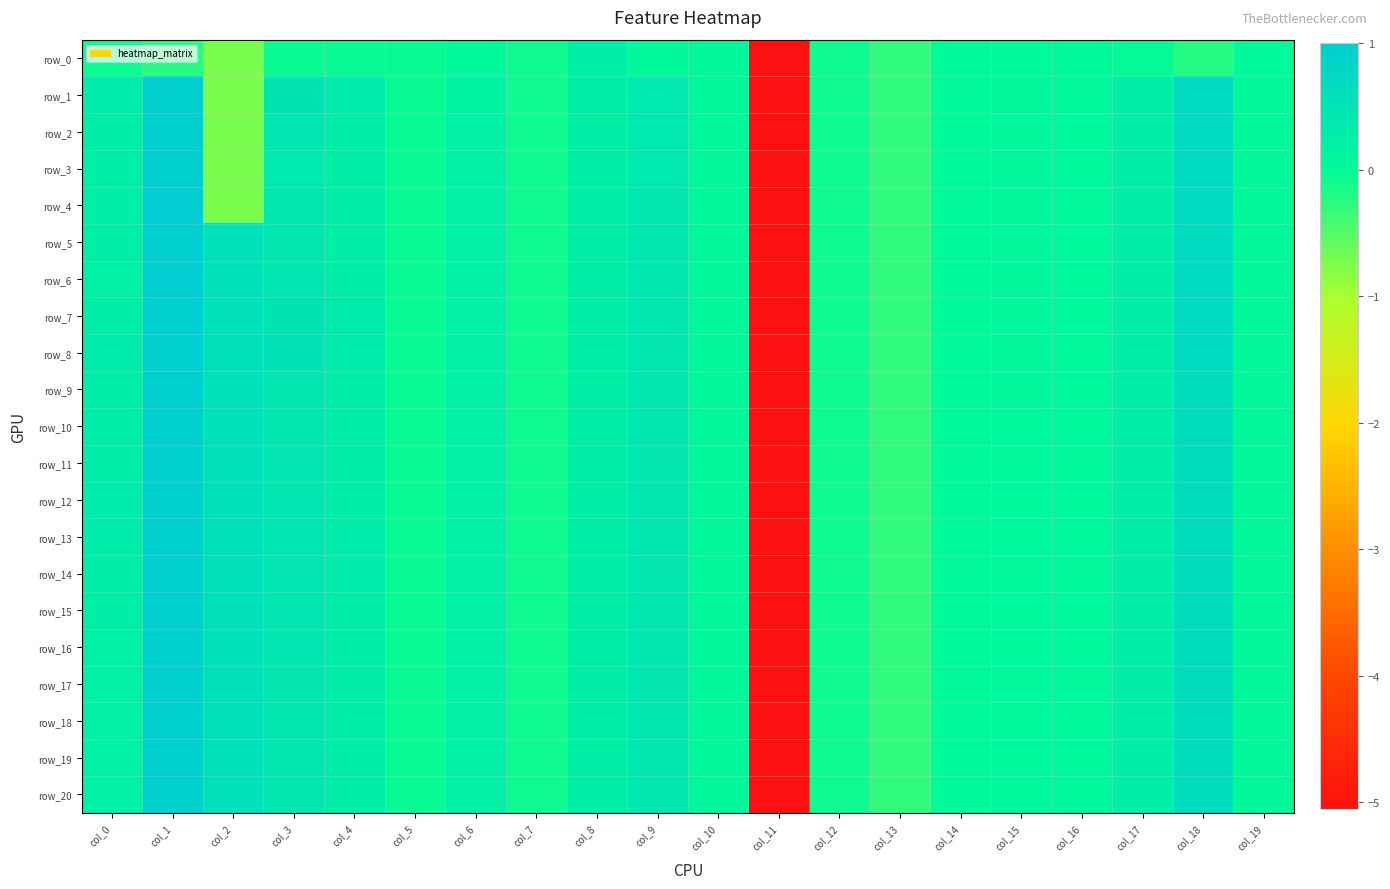

What is the sum of the row_7 values at col_0 and col_10?

0.3